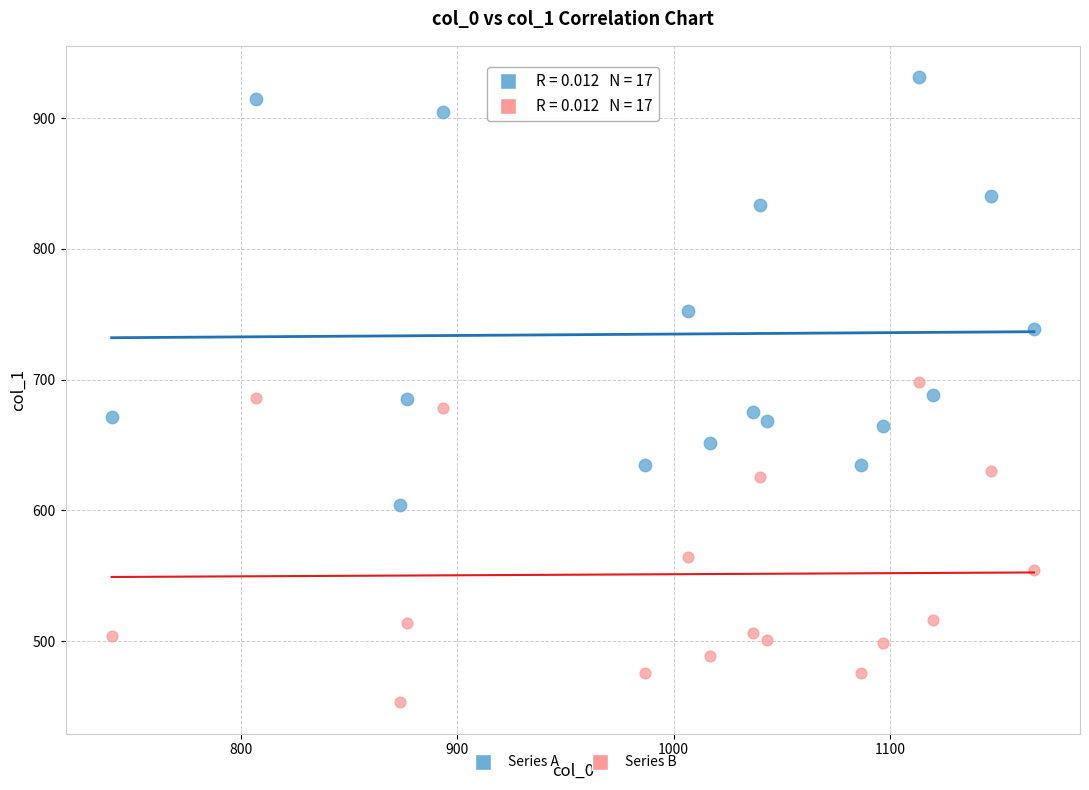

Which series contains the lowest Y value?

Series B